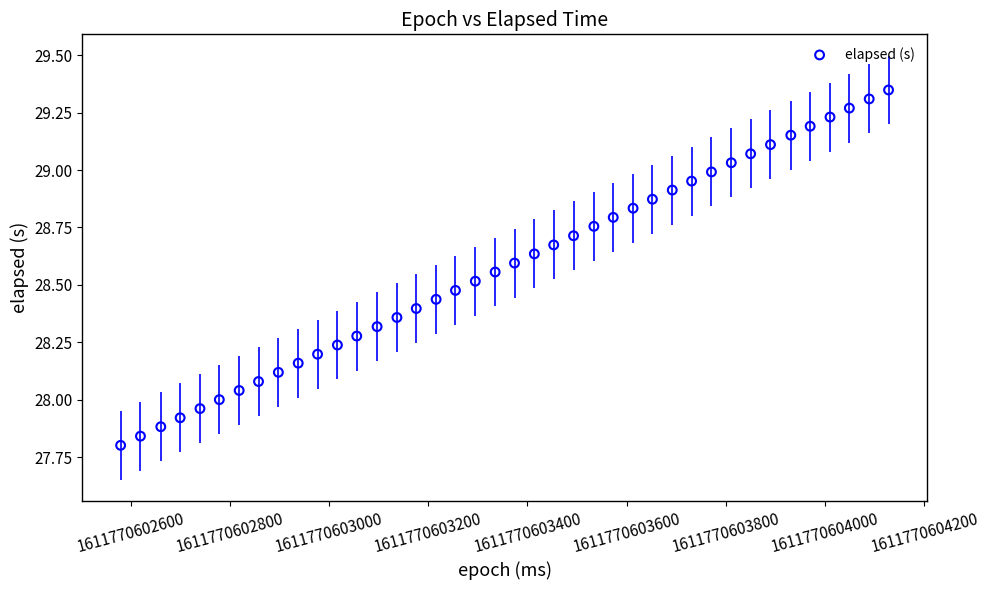

What is the range of X values (max minus min)?

1548.0